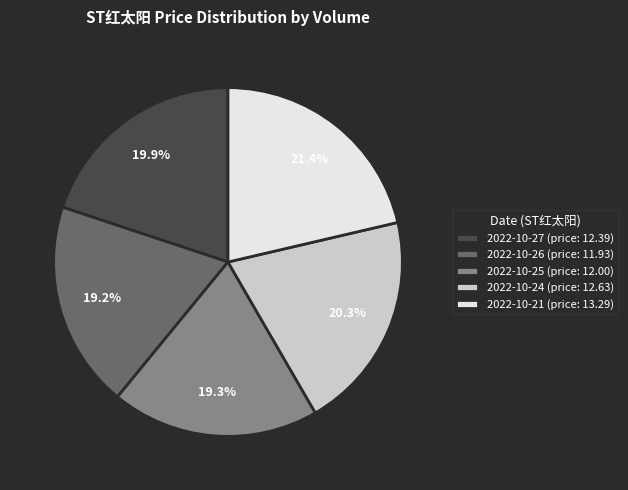

Which has a higher value, 2022-10-27 (price: 12.39) or 2022-10-25 (price: 12.00)?

2022-10-27 (price: 12.39)